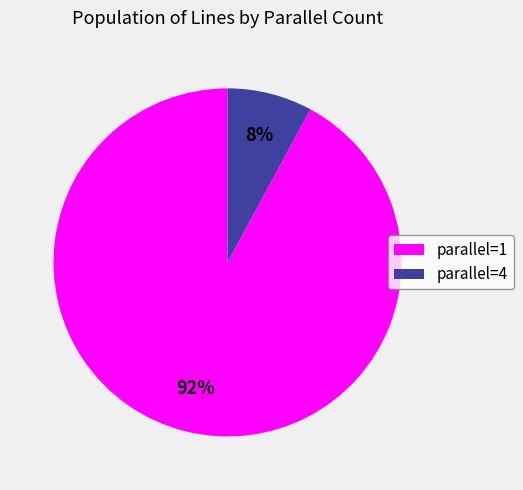

Rank the categories by value from lowest to highest.

parallel=4, parallel=1